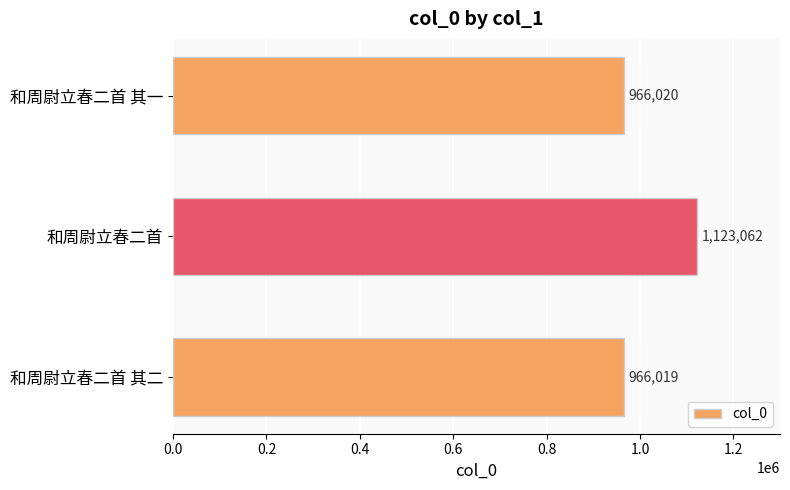

What is the approximate value at 和周尉立春二首?

1123062